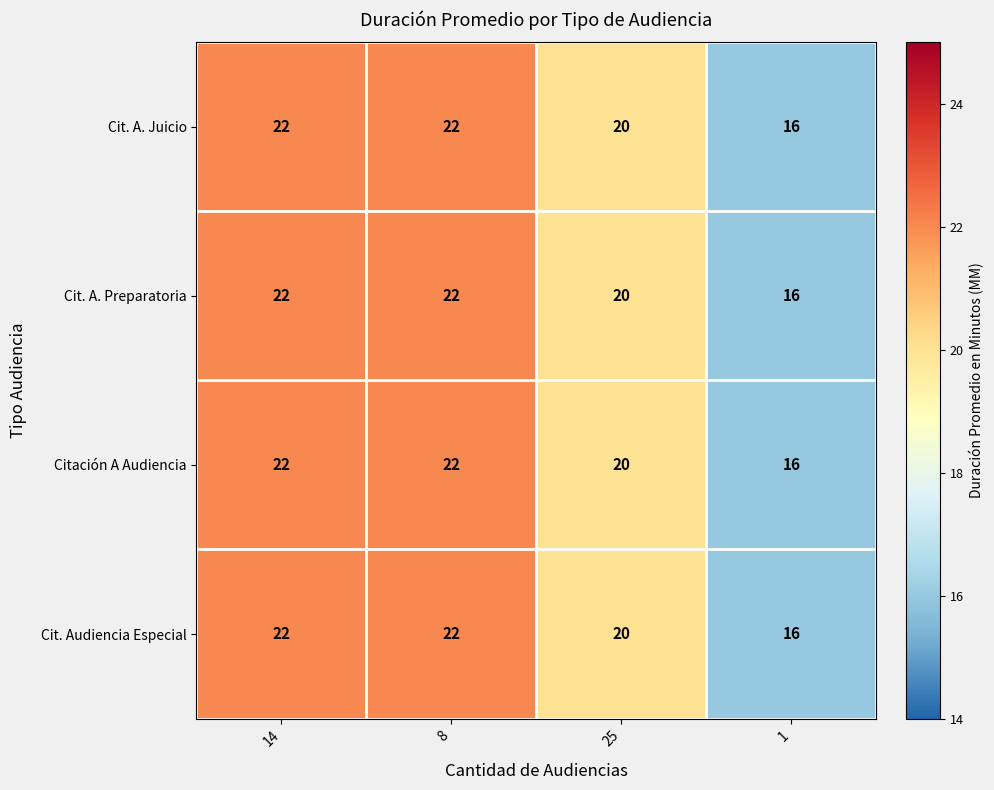

True or false: Cit. A. Juicio has a value of 24 at 1.

False